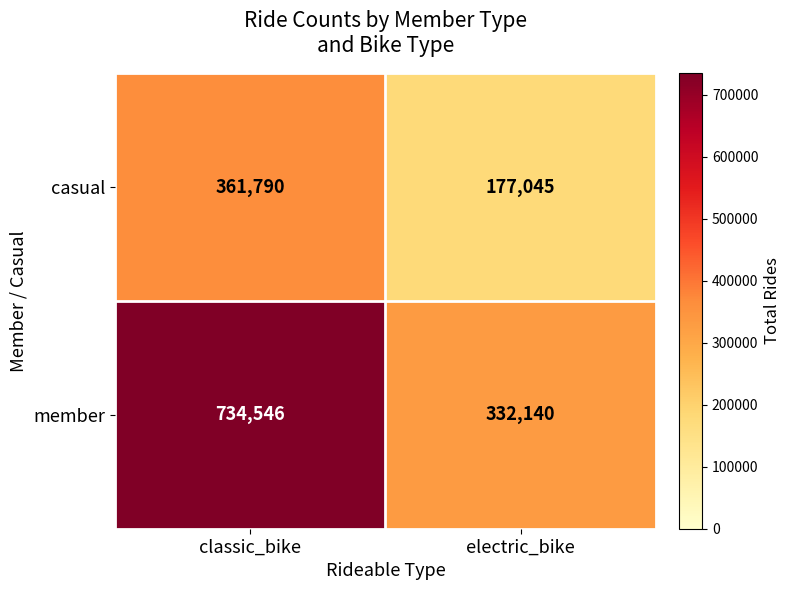

Is it true that casual equals 575351 at classic_bike?

False